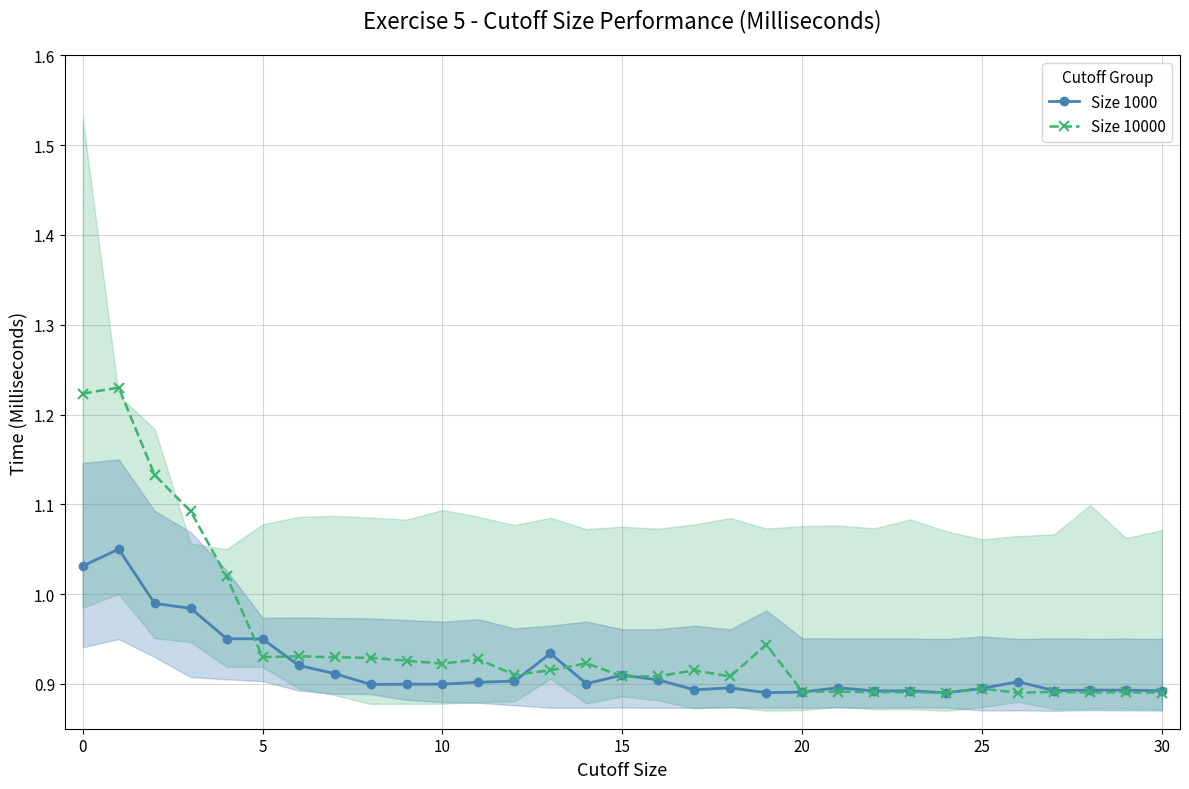

What is the value of the Size 1000 point at the 5th from the left?

1.0